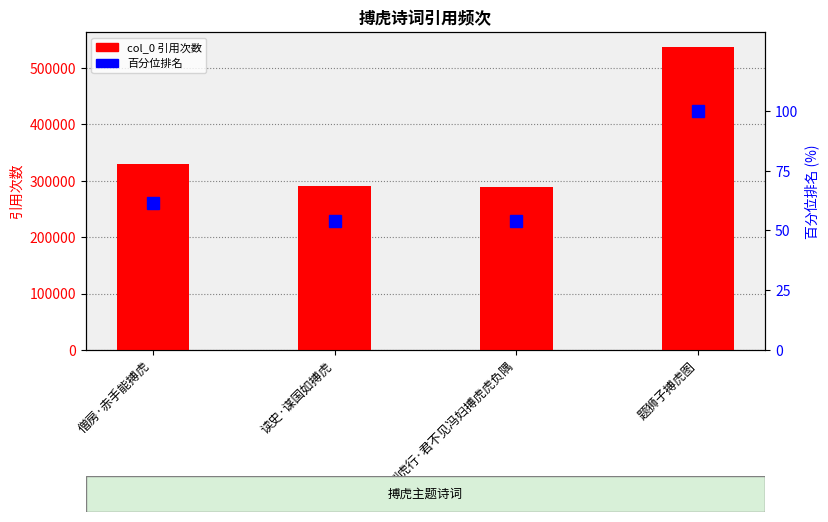

Is it true that col_0 equals 290285.0 at 读史·谋国如搏虎?

True